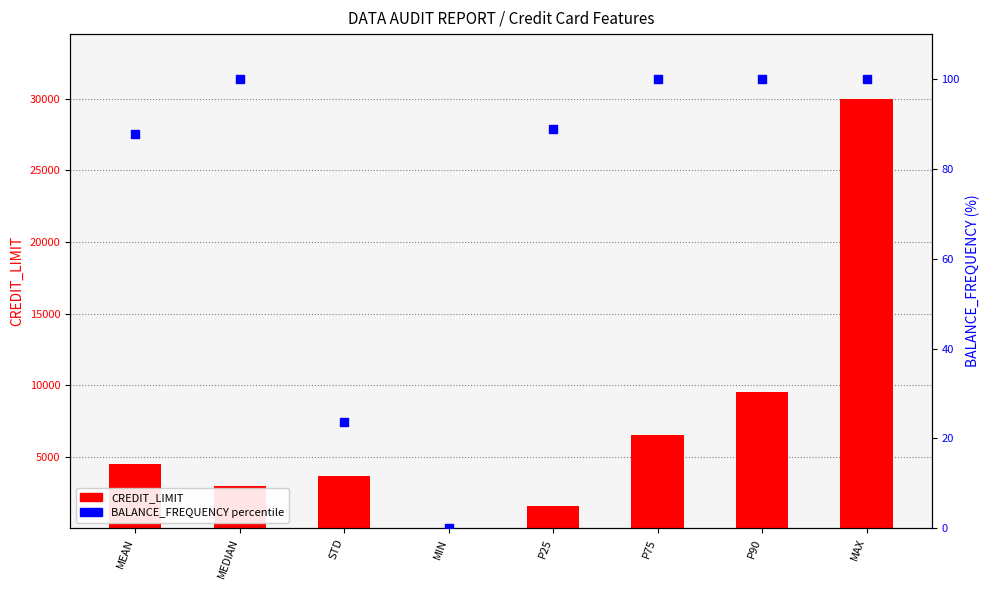

At how many categories does at least one series exceed 18723?

1